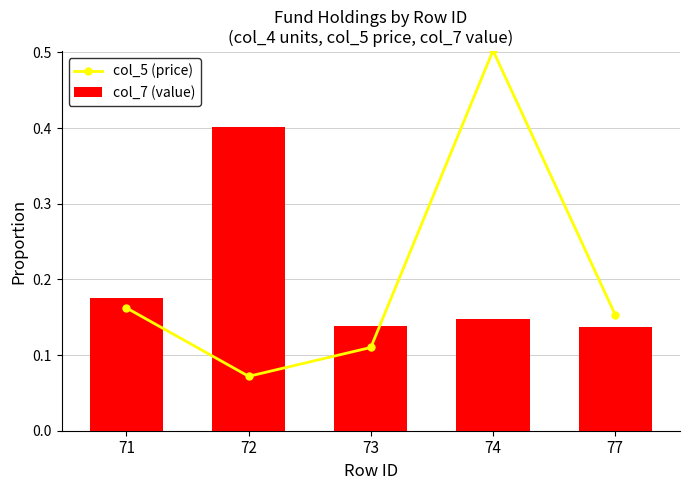

Count the number of data series in this chart.

2